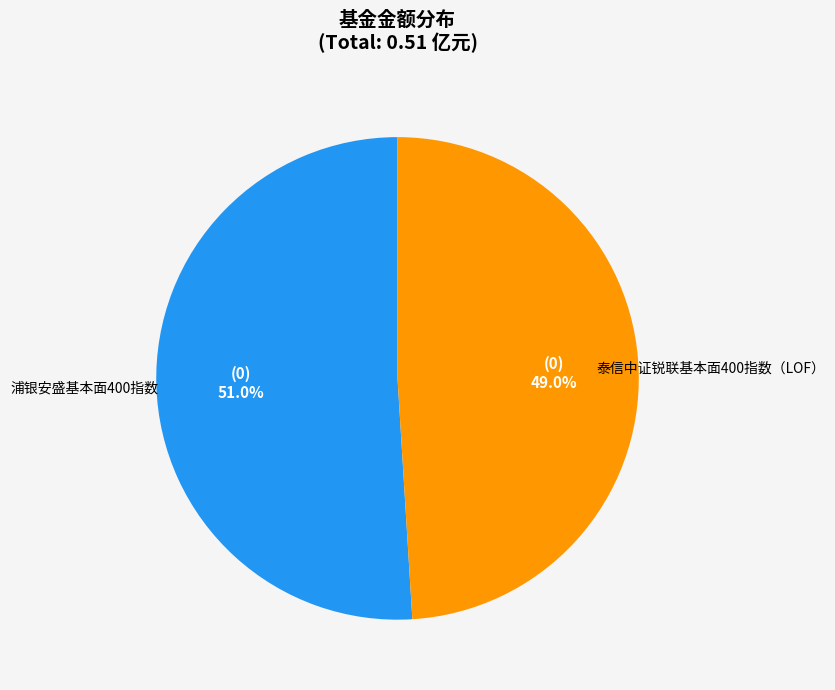

Is there any slice that represents more than half of the pie?

Yes